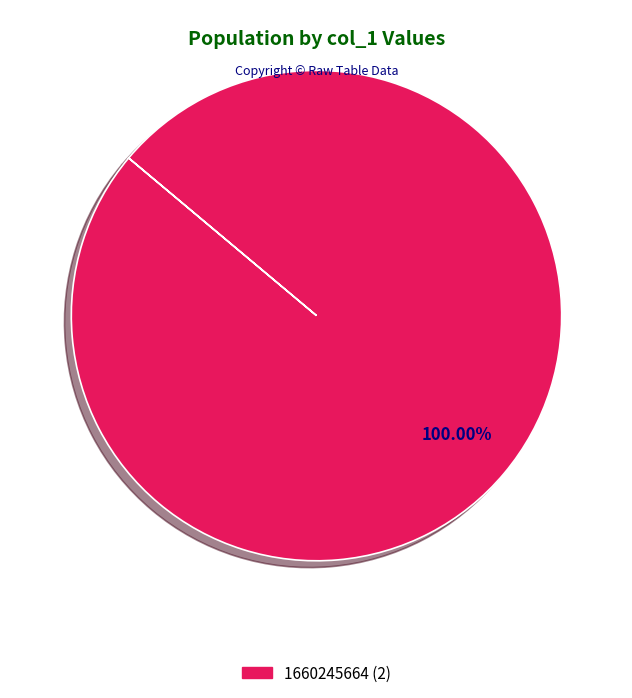

Does any single category account for the majority?

Yes